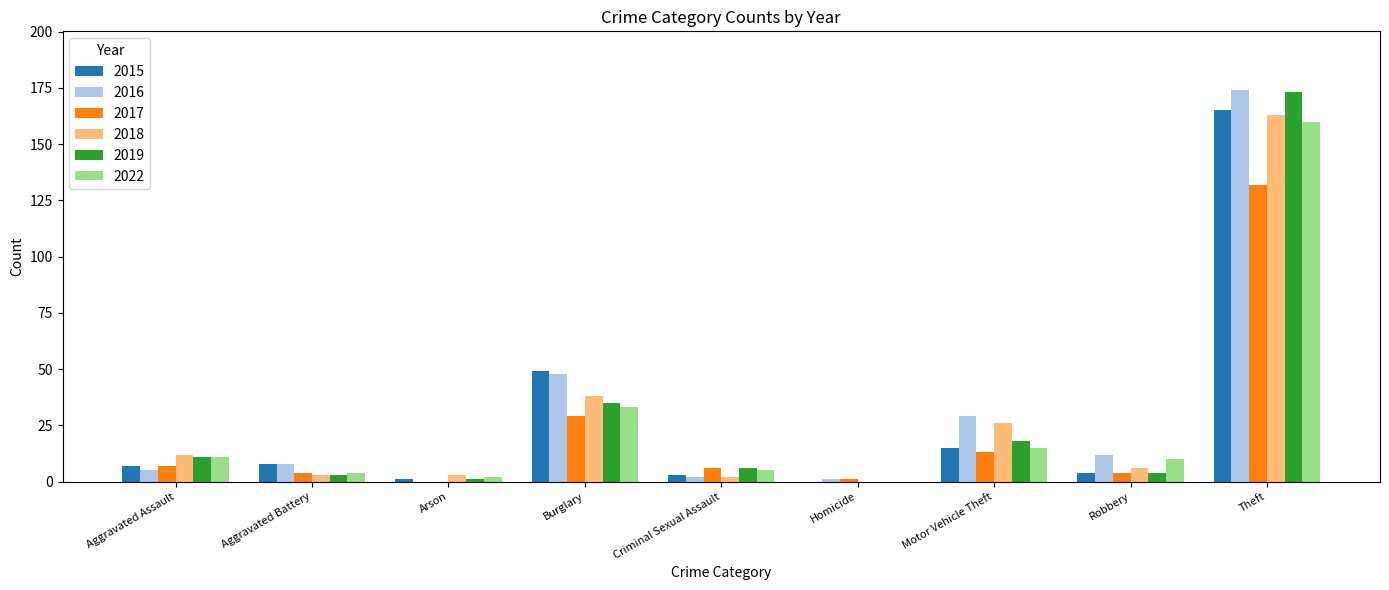

True or false: 2016 has a value of 2 at Criminal Sexual Assault.

True